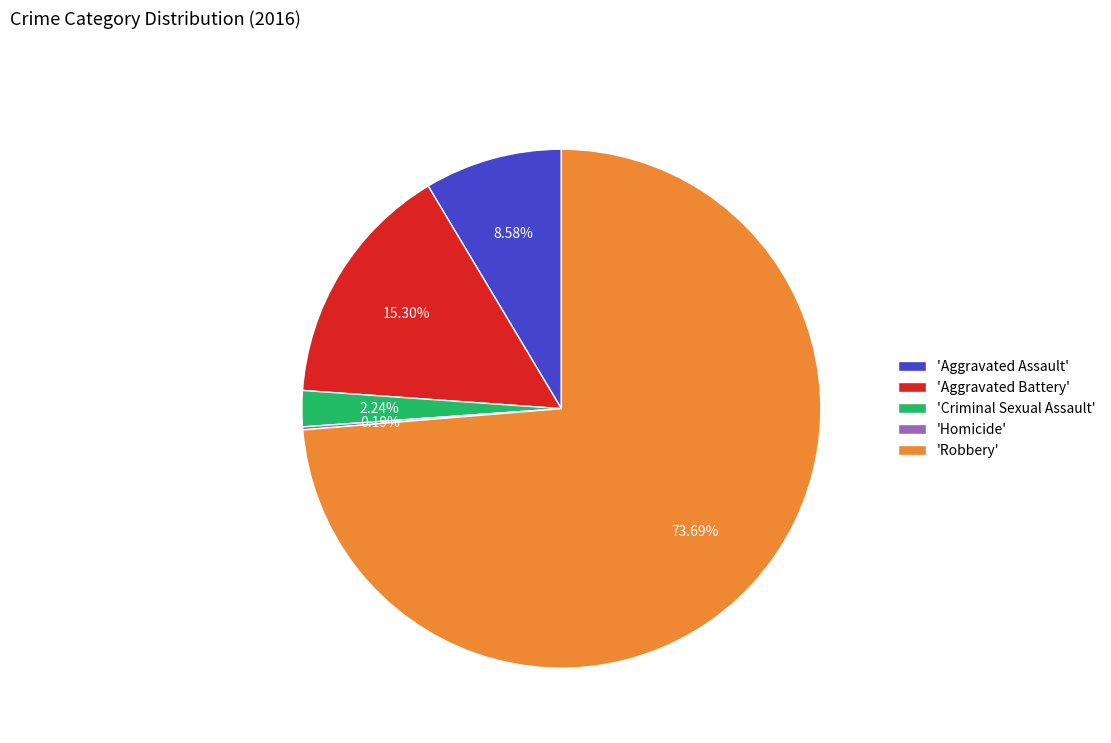

Which slice is the largest?

'Robbery'